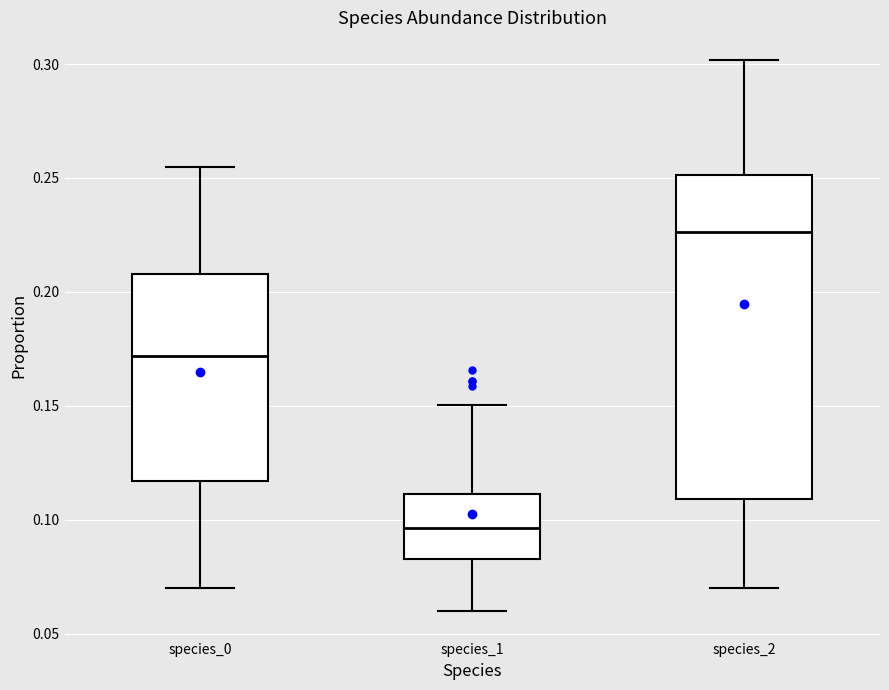

Which box has the lowest median line?

species_1